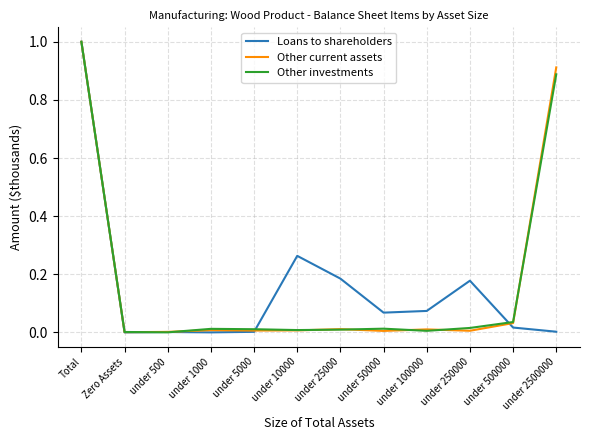

At which category is the sum across all series the highest?

Total